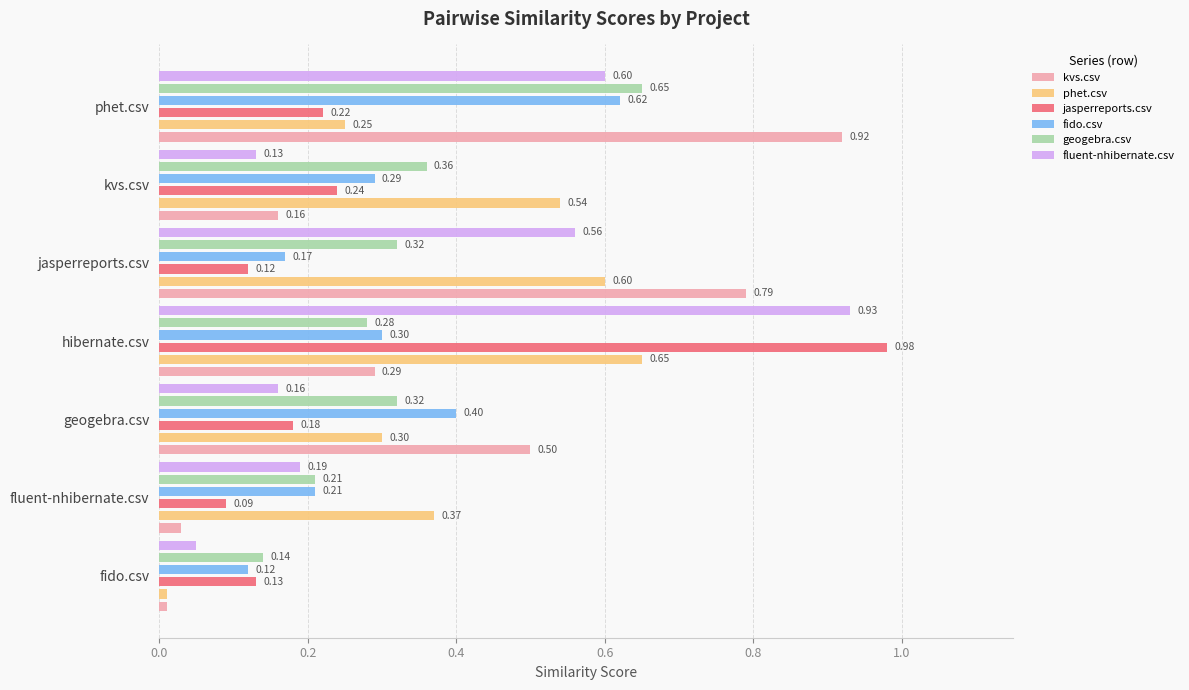

Is it true that fluent-nhibernate.csv equals 0.1 at kvs.csv?

True